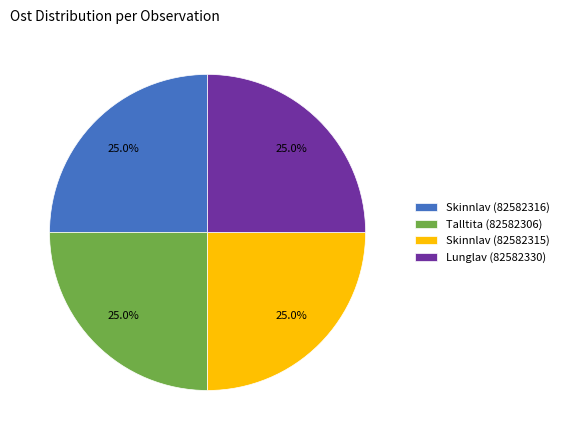

Combined, what portion of the pie is Talltita (82582306) and Skinnlav (82582315)?

50.0%